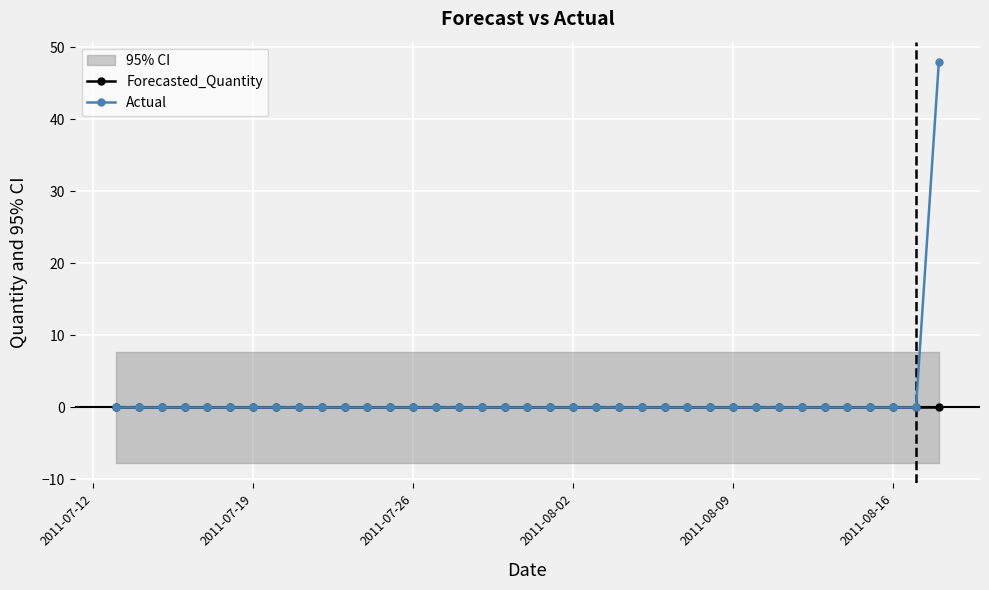

What is the maximum value shown in the chart?

48